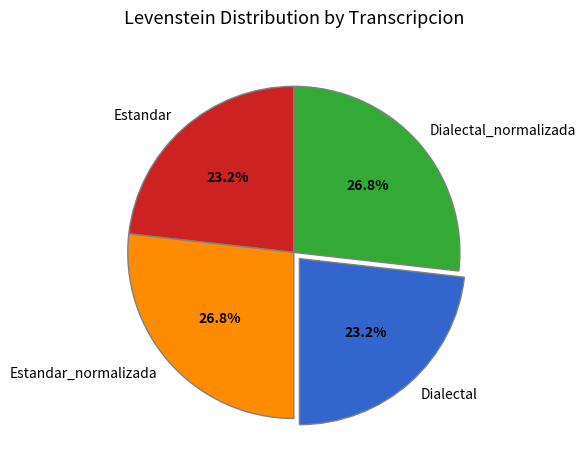

Count the number of slices in the pie.

4